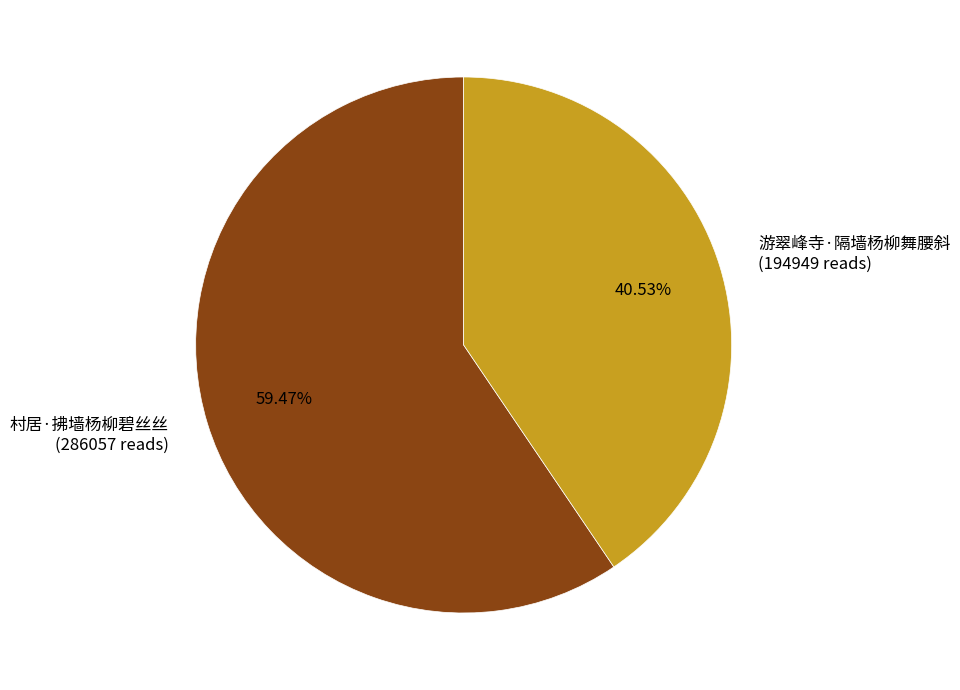

What is the ratio of the value at 村居·拂墙杨柳碧丝丝 to the value at 游翠峰寺·隔墙杨柳舞腰斜?

1.5